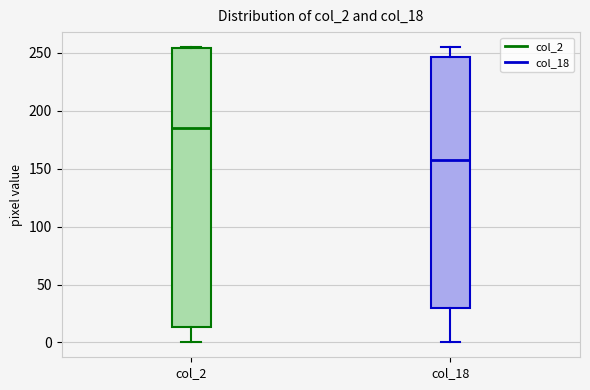

Reading left to right, transcribe this box plot: for each box, give where its median line is, the range the box spans, and where its two whiskers end, as read against the y-axis. The values are not printed on the chart, so give them approximately, as read against the axis.

col_2: median 185, box 15 to 255, whiskers 0 to 255
col_18: median 160, box 30 to 245, whiskers 0 to 255